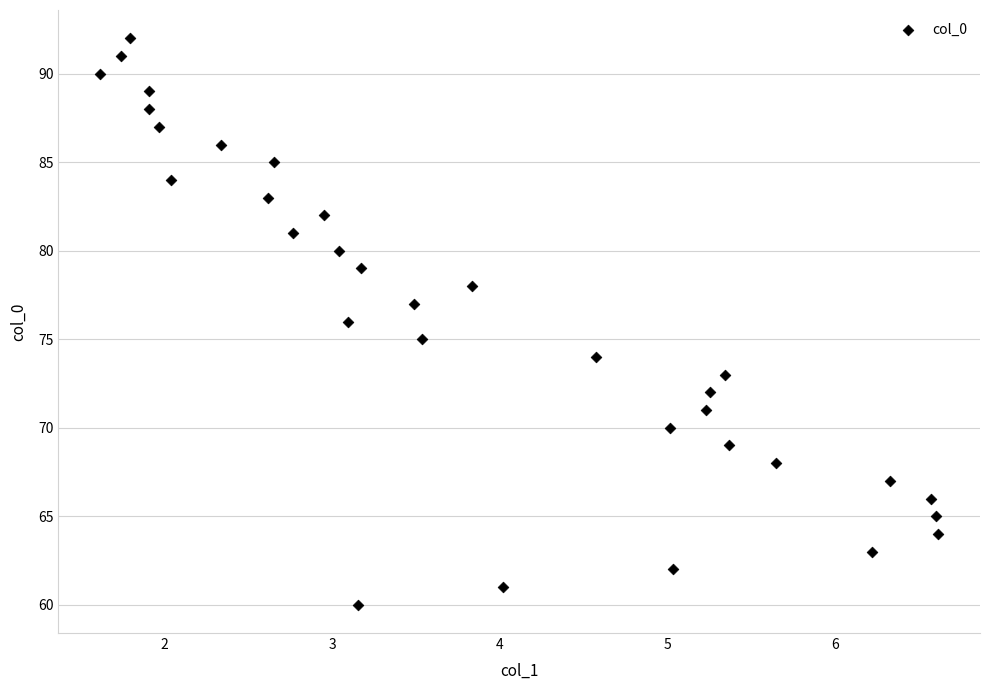

What is the range of Y values (max minus min)?

32